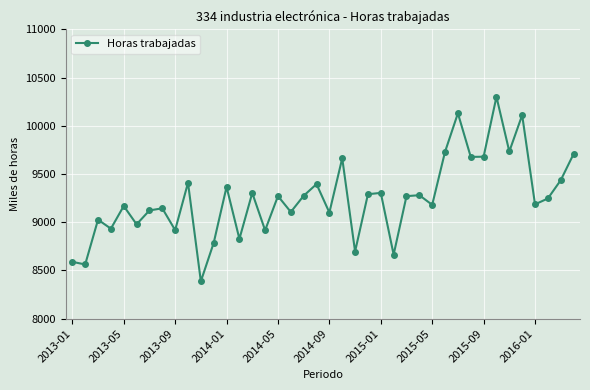

How many lines are shown in the chart?

1